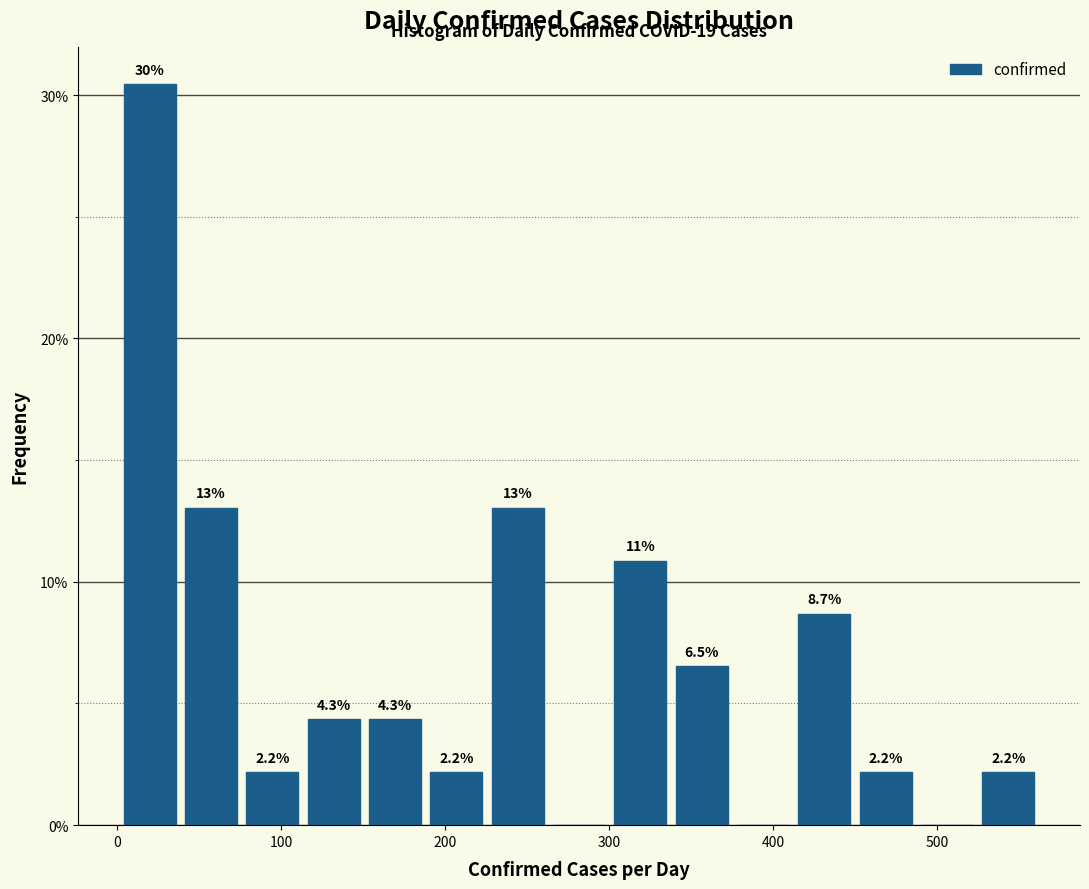

Around what value on the x-axis is the tallest bar? Give the approximate position of its centre, as read against the axis.

20